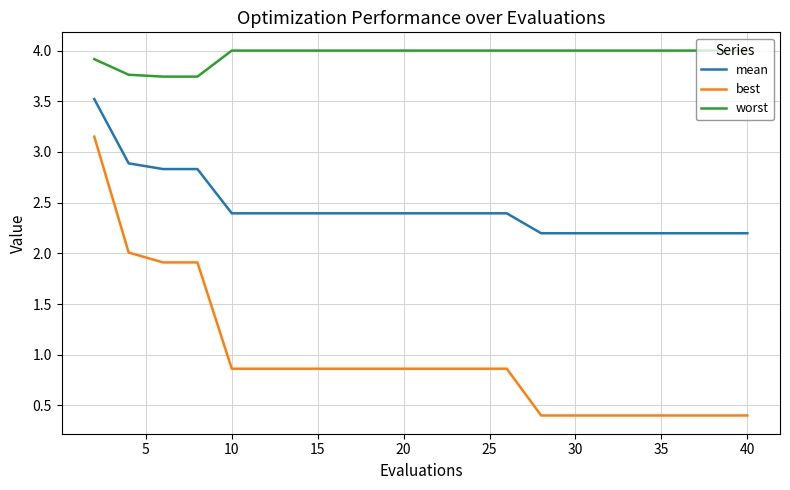

What is the minimum value for best?

0.4